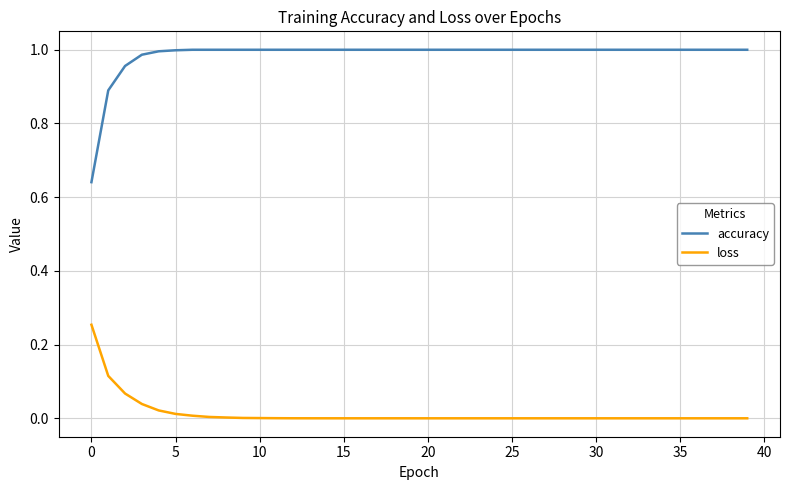

Which series has the widest spread of values?

accuracy